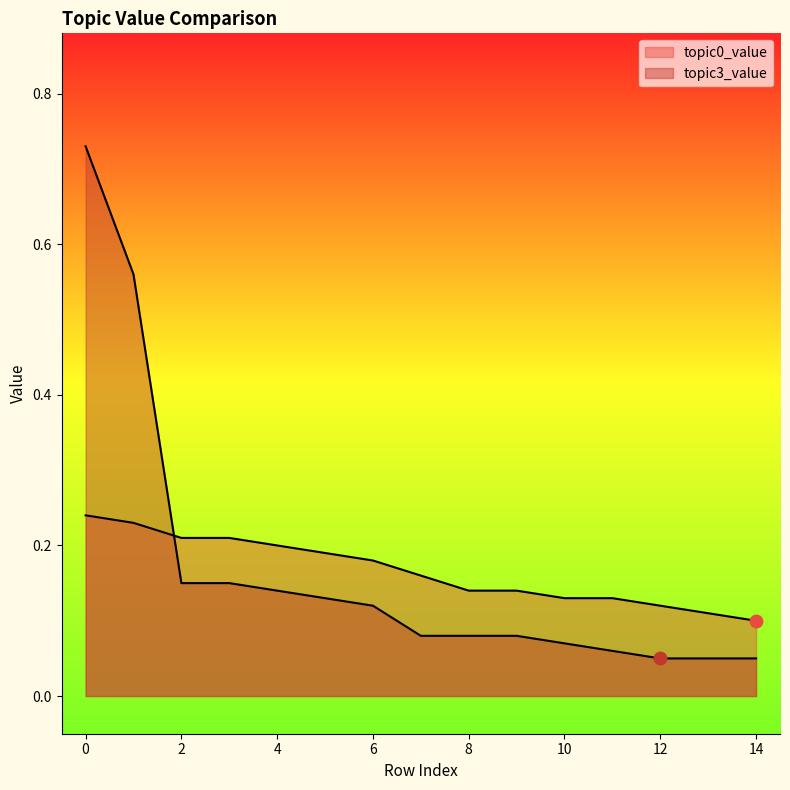

At which label is topic0_value closest to 0?

14